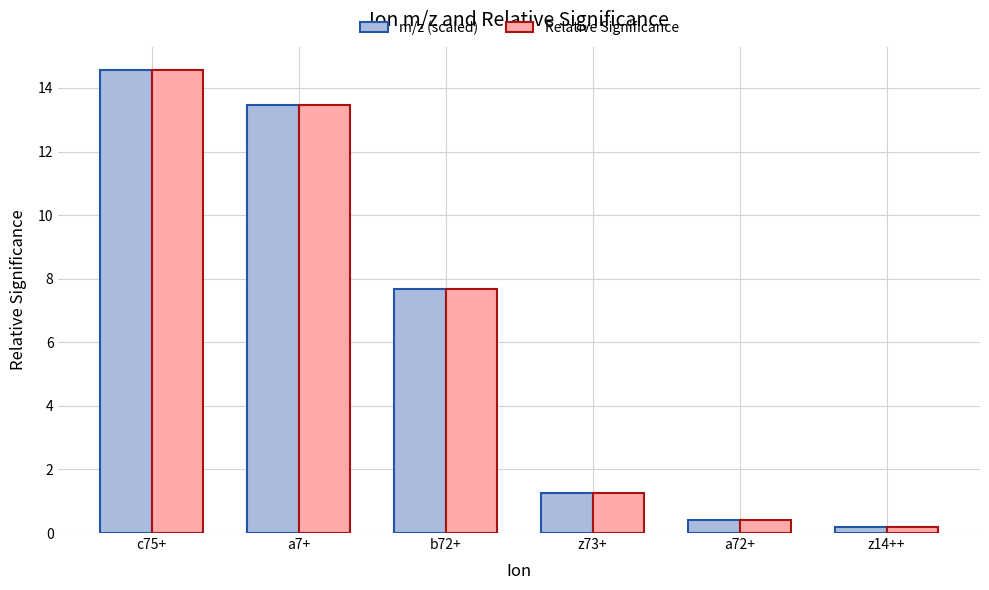

What is the average value of the m/z (scaled) series?

6.3